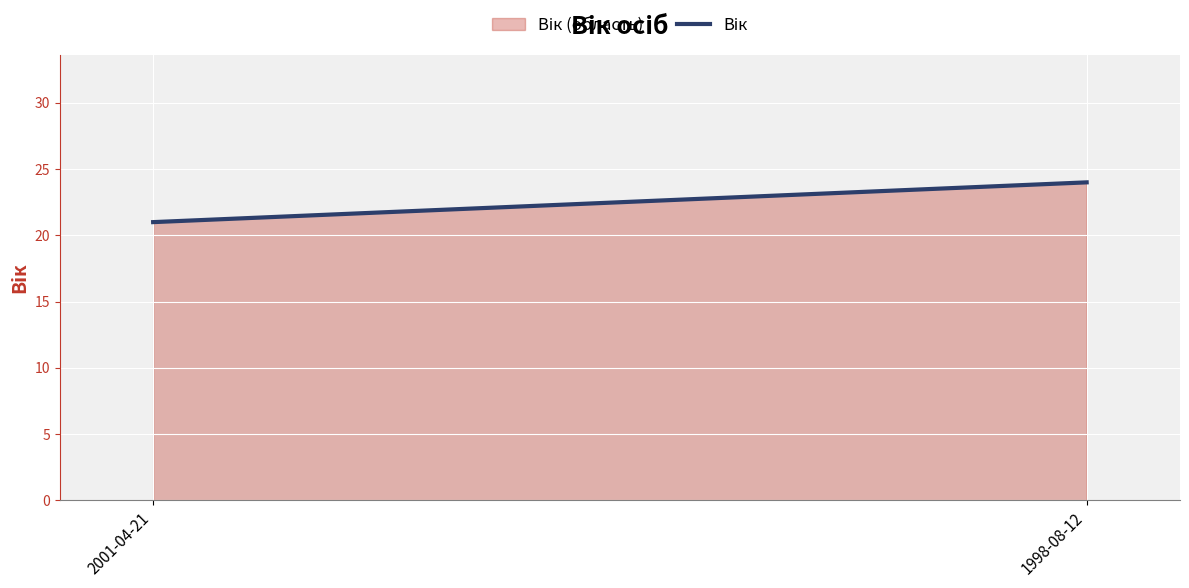

The chart shows a value of 24 at 1998-08-12. True or false?

True